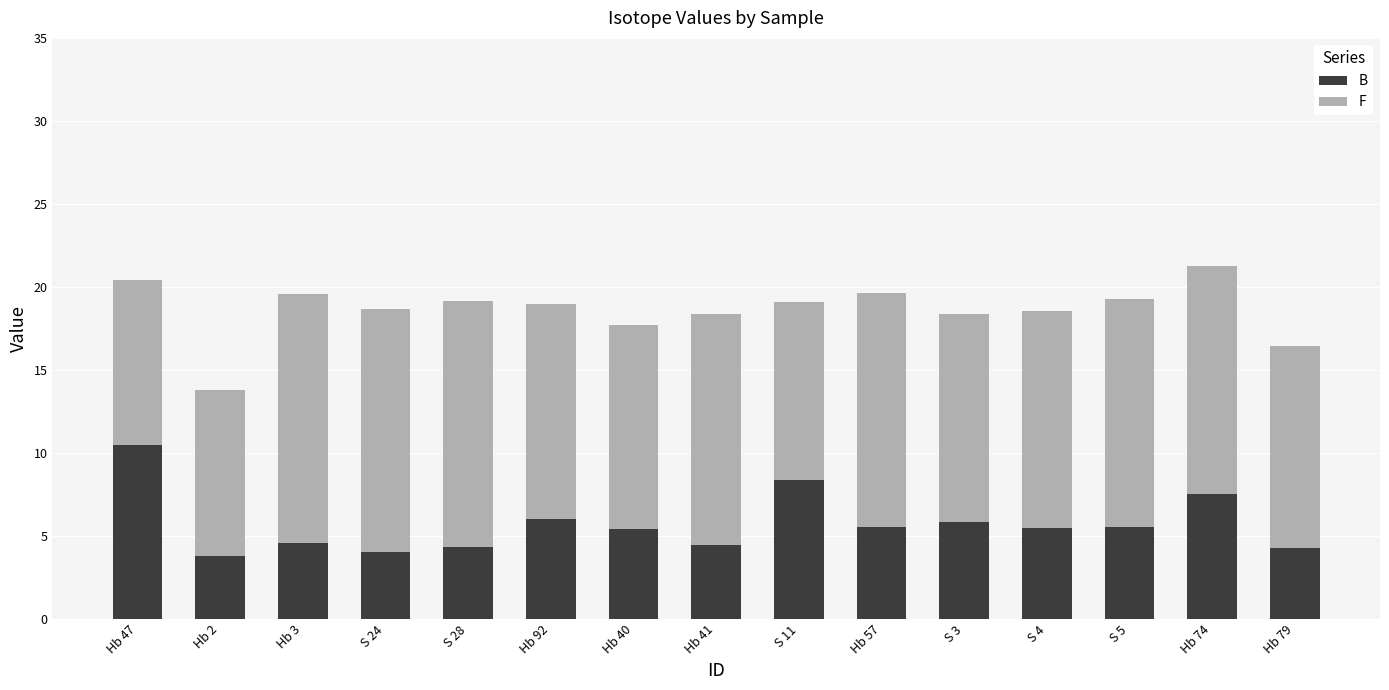

What is the lowest value of the B series?

3.8